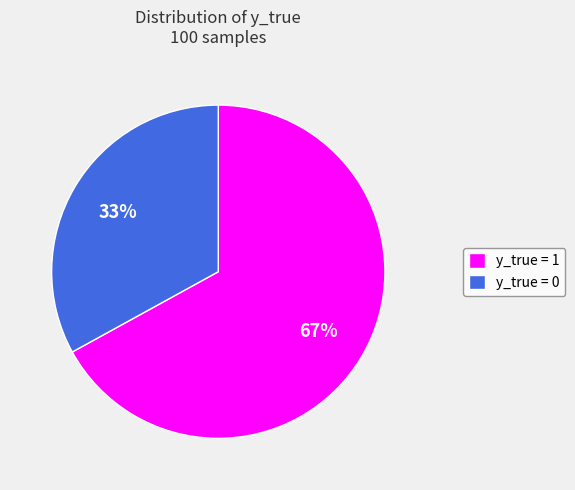

Is there a majority slice in this chart?

Yes